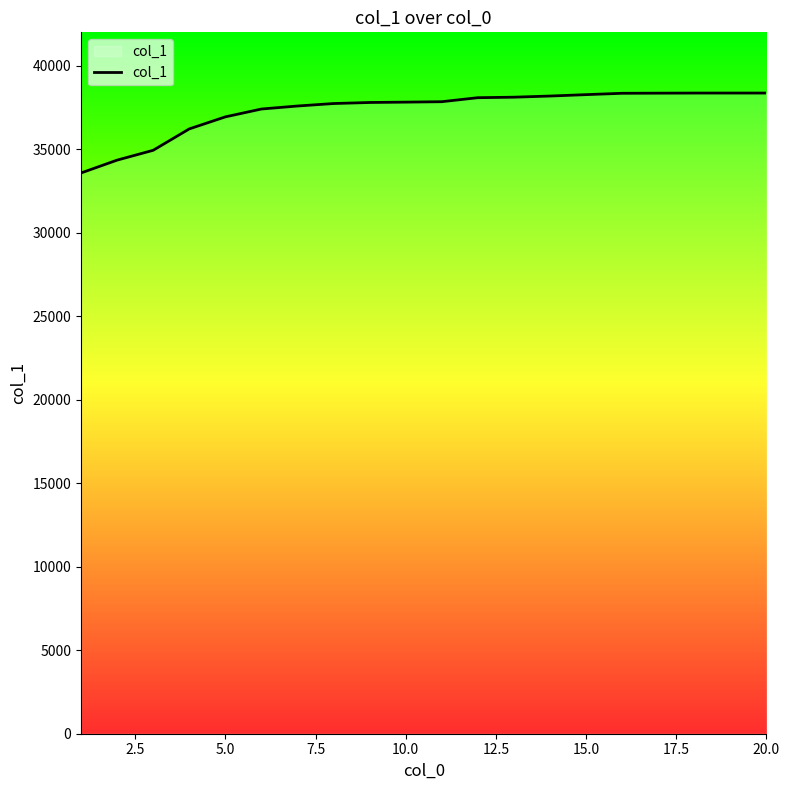

What is the greatest value displayed?

38364